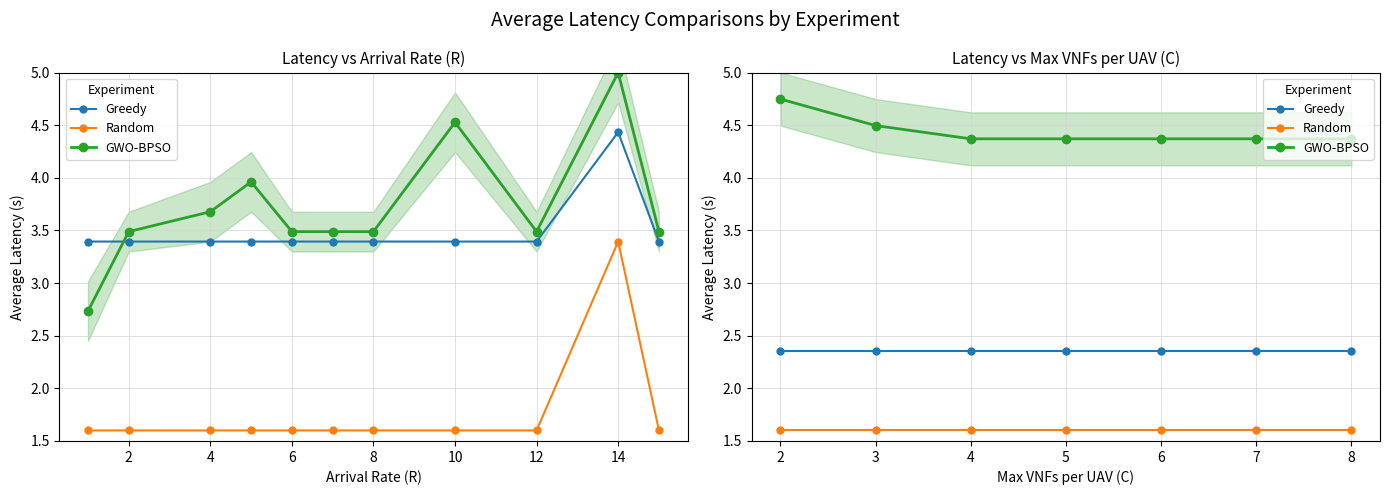

What is the difference between the second highest and minimum values in the GWO-BPSO series?

0.1